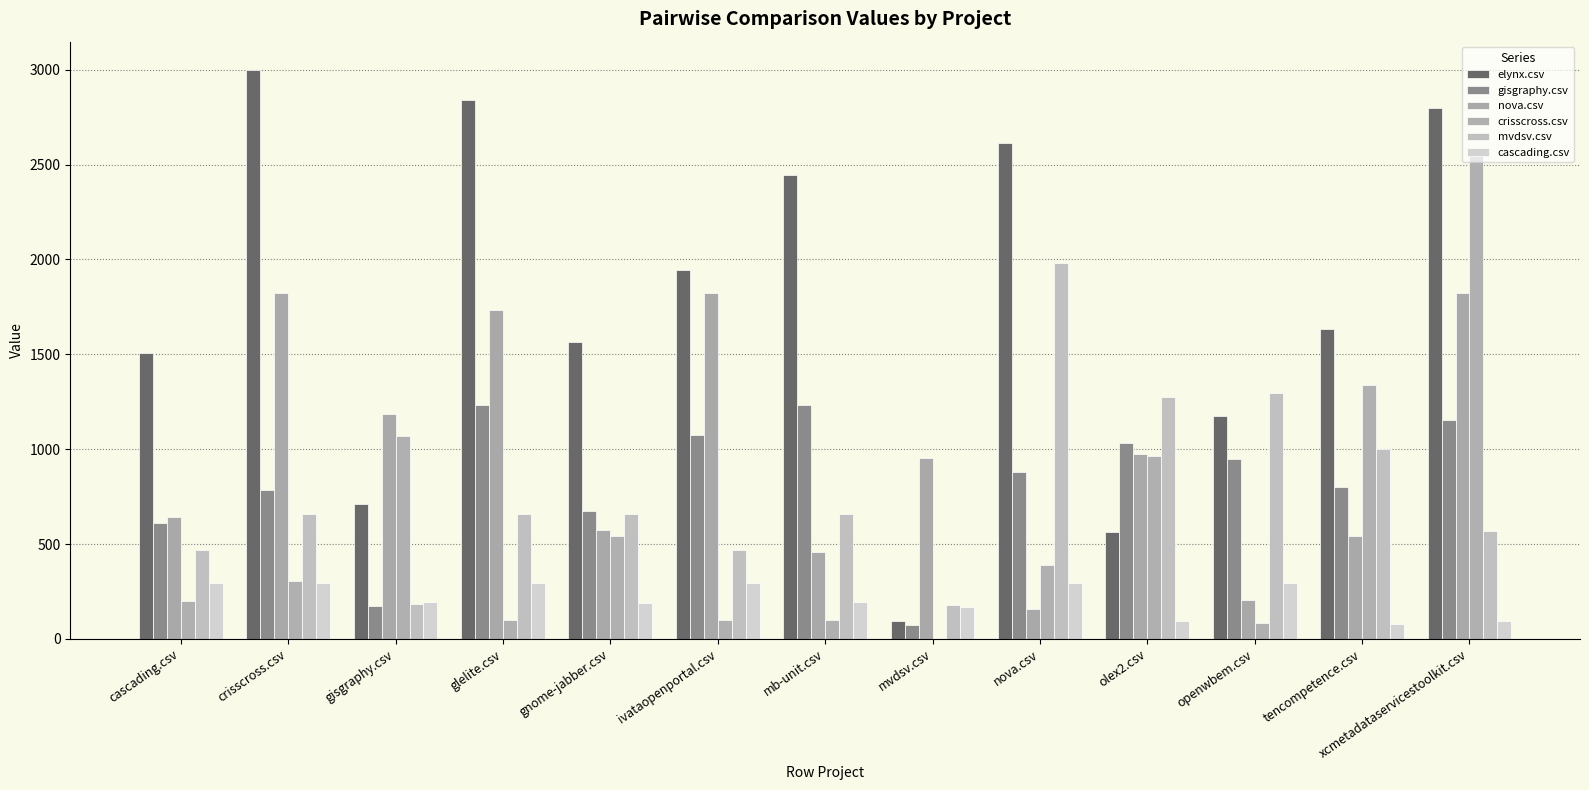

What is the spread (max minus min) of values at crisscross.csv?

2705.0